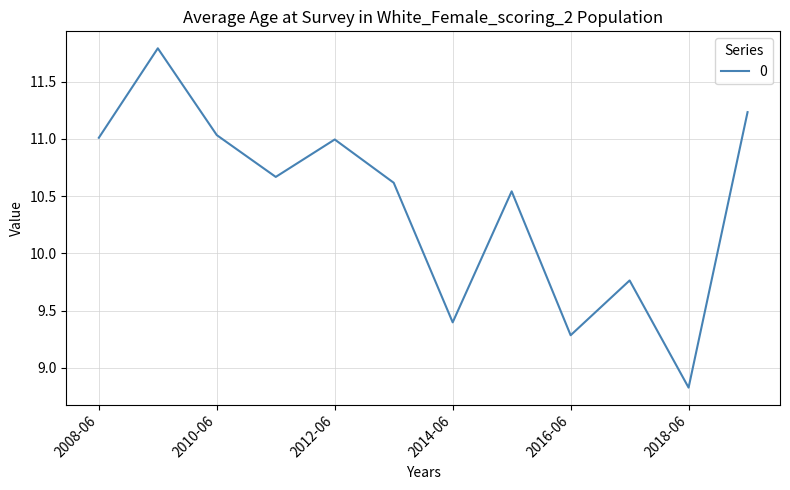

What is the difference between the maximum and minimum values?

3.0